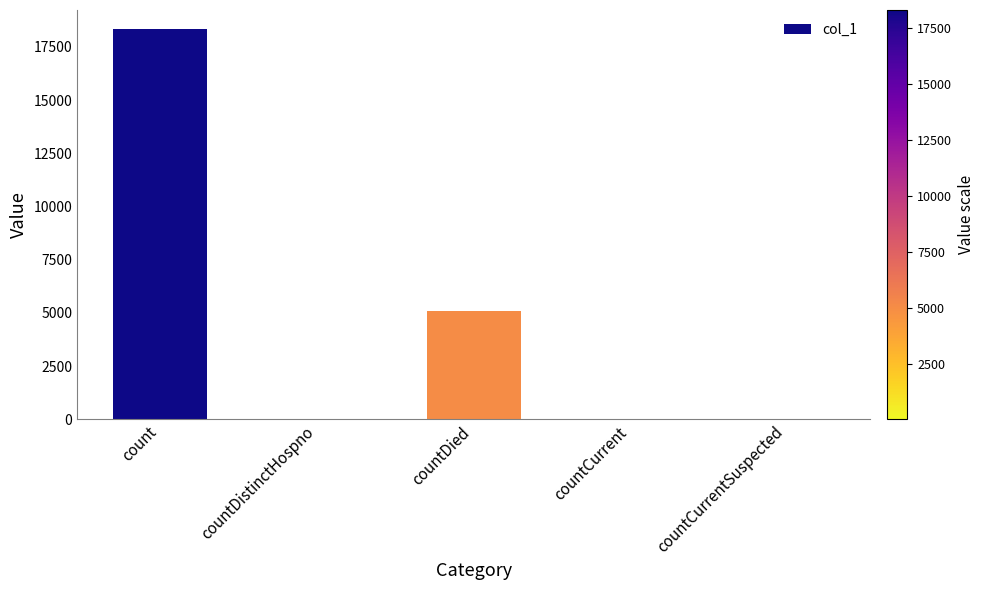

The chart shows a value of 9468 at countCurrentSuspected. True or false?

False